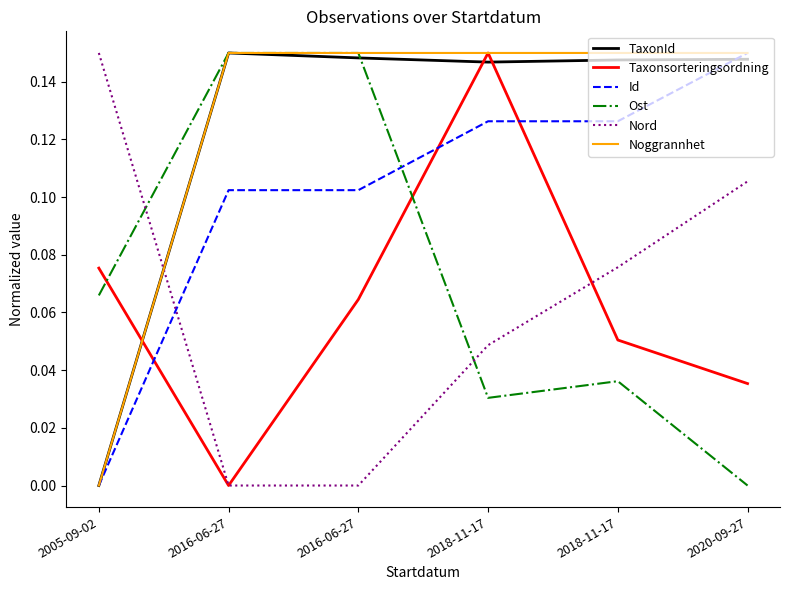

Count the TaxonId values in the range 0 to 1.

6